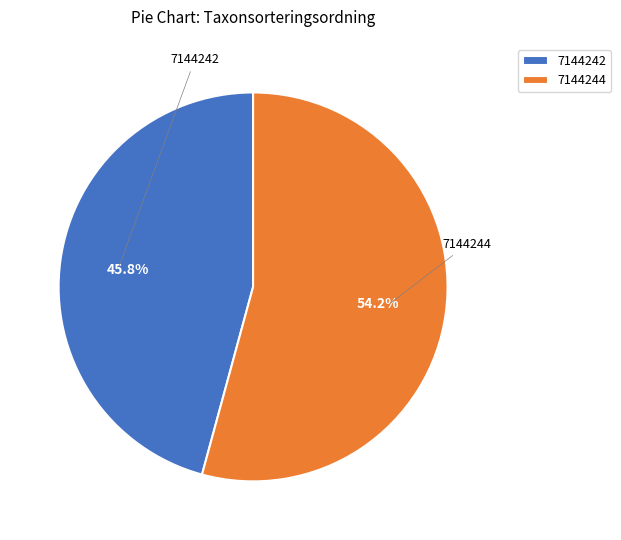

Do 7144242 and 7144244 together represent more than half of the pie?

Yes